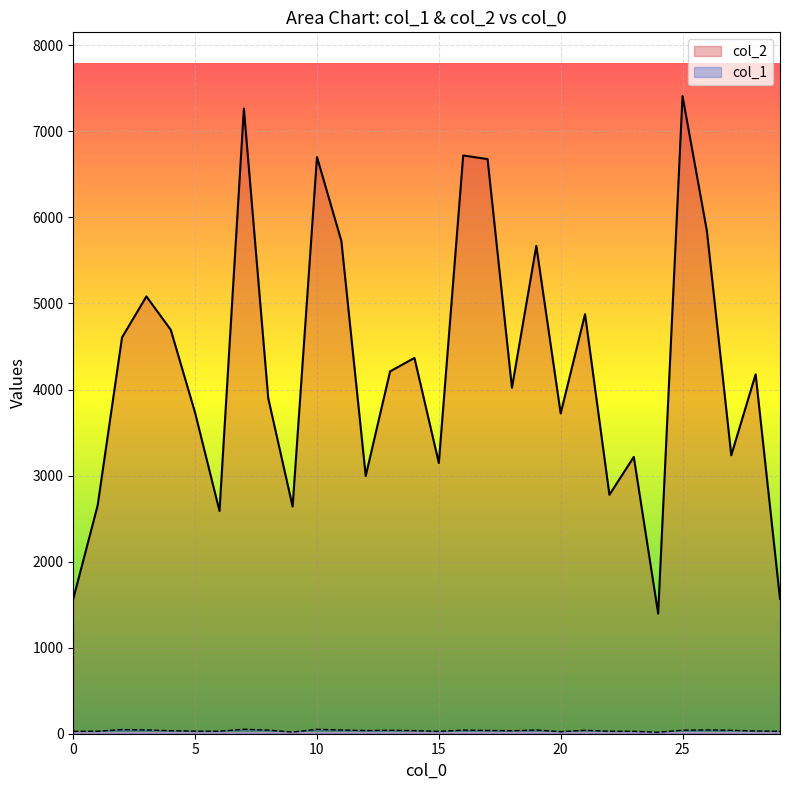

The value of col_1 at 2 is 77. True or false?

False